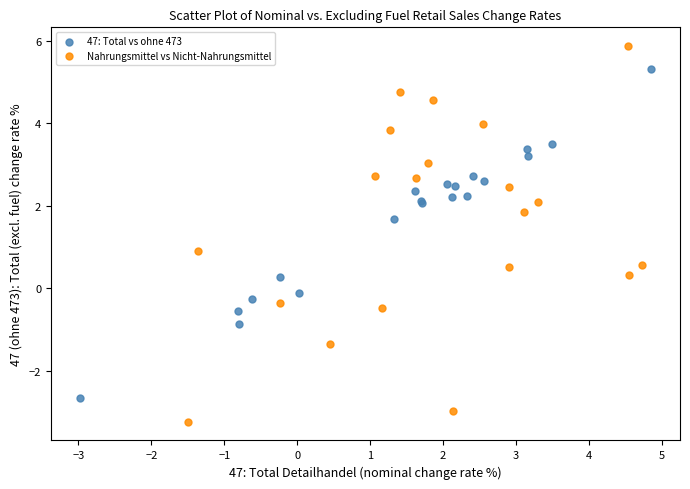

Which series reaches the minimum Y coordinate?

Nahrungsmittel vs Nicht-Nahrungsmittel